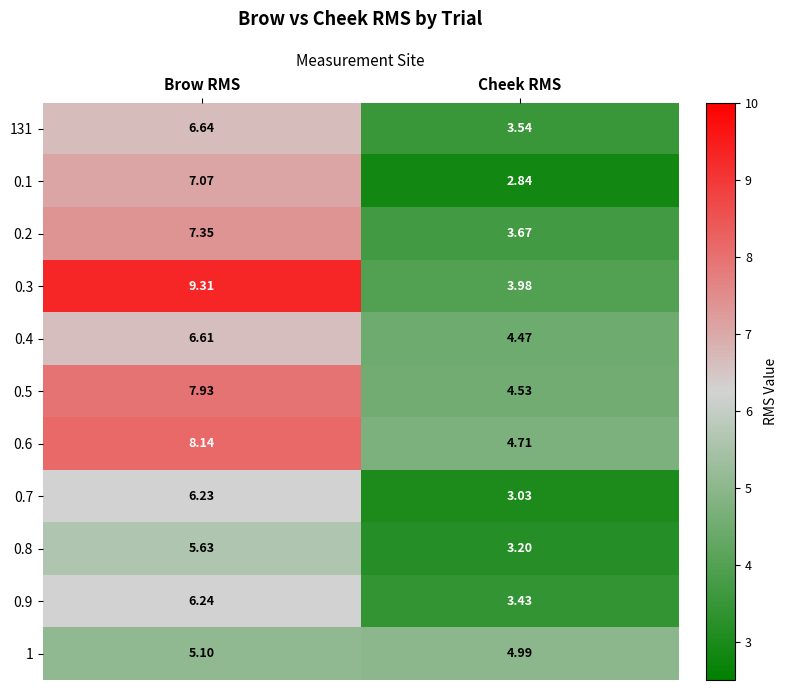

Is the value of 0.7 at Cheek RMS greater than the value of 0.2 at Cheek RMS?

No